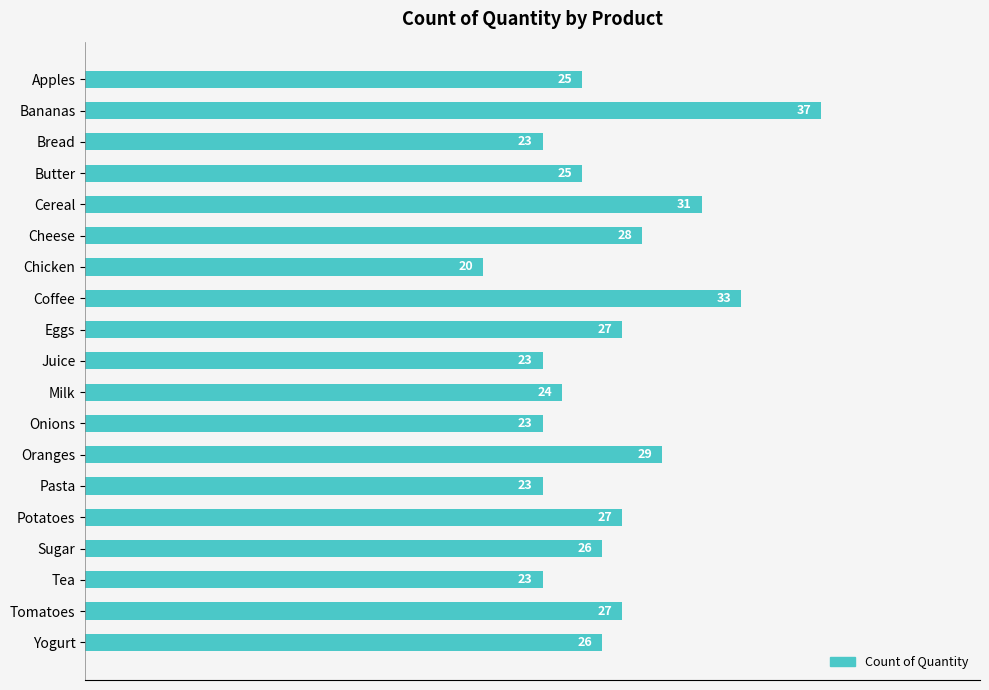

How many data points does each series have?

19